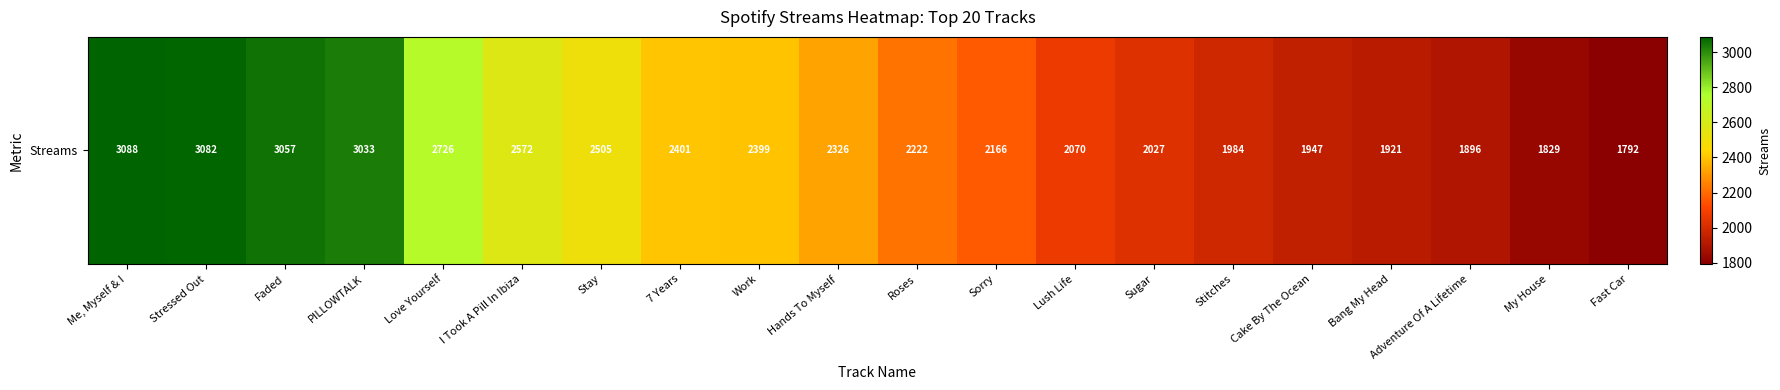

Reading left to right, list all the values displayed in this chart.

3088	3082	3057	3033	2726	2572	2505	2401	2399	2326	2222	2166	2070	2027	1984	1947	1921	1896	1829	1792